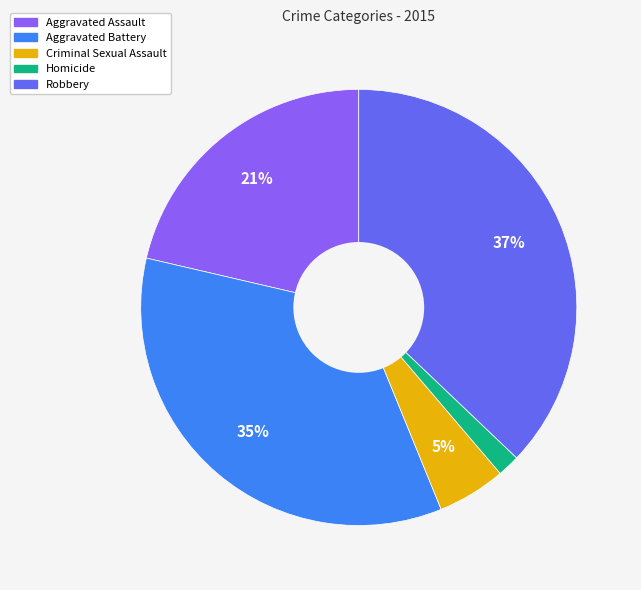

Approximately how many times larger is the value at Criminal Sexual Assault compared to Aggravated Assault?

0.2